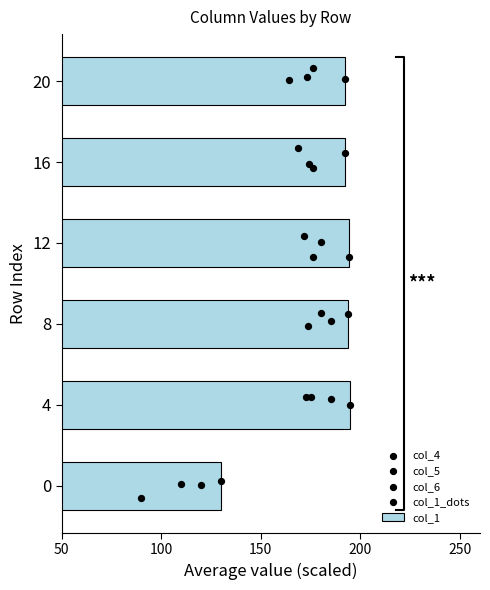

At how many categories does at least one series exceed 8?

6